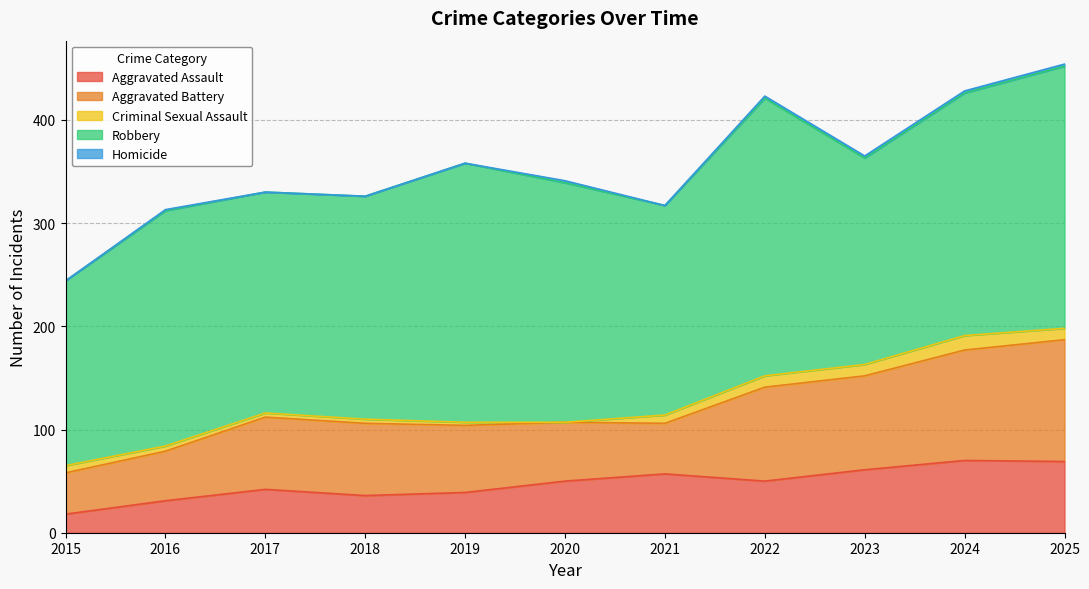

True or false: Homicide has more than 2 points higher than both neighbors.

False